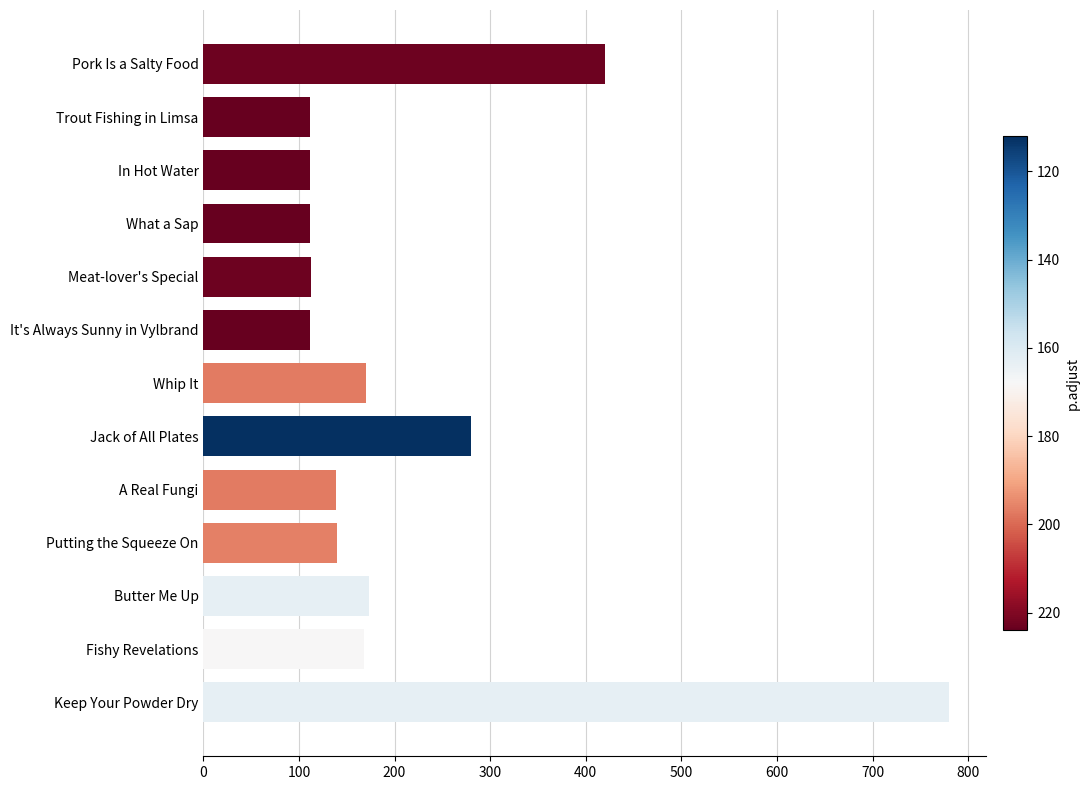

What is the sum of all values?

2831